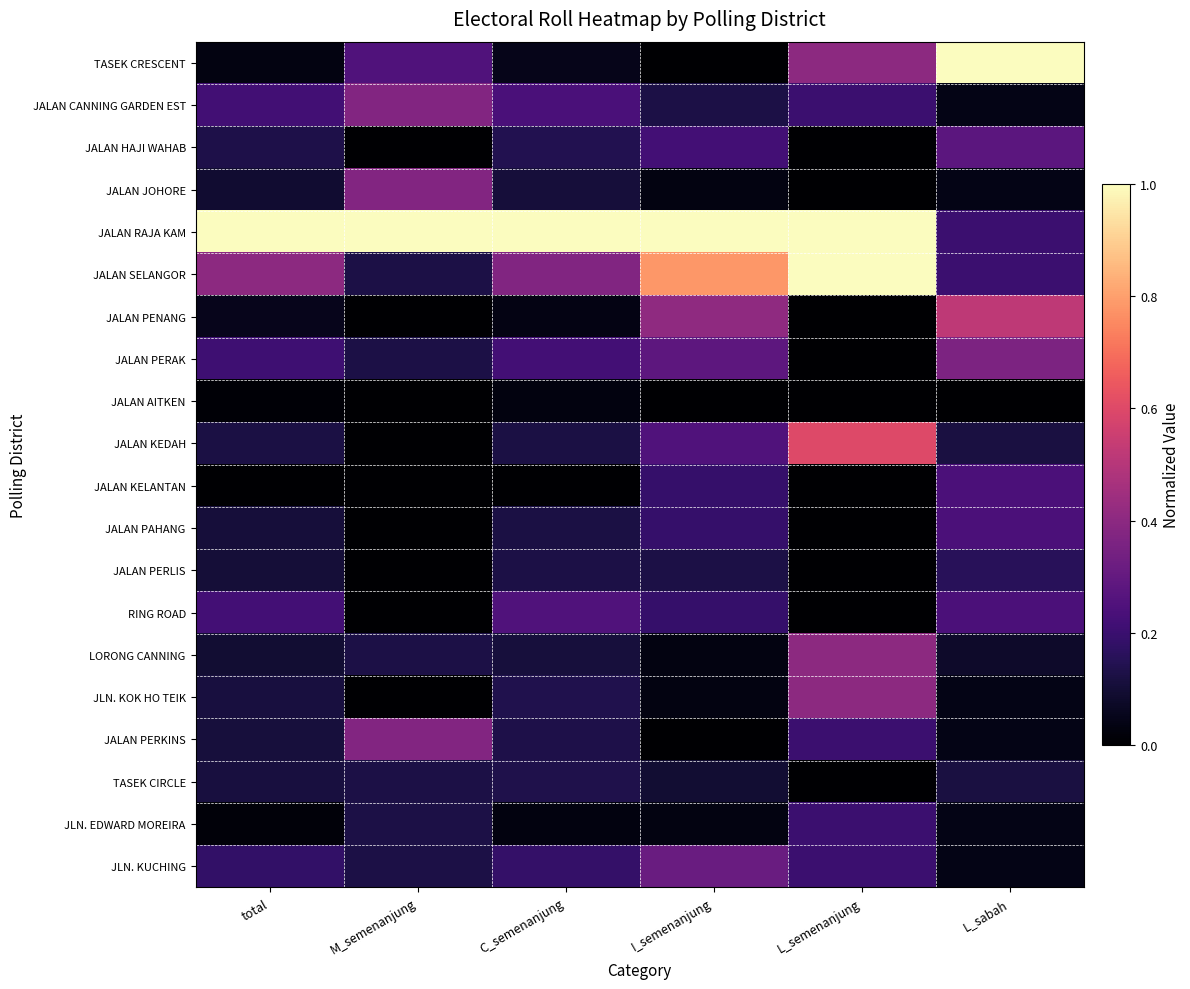

Which series has the largest total across all categories?

JALAN RAJA KAM